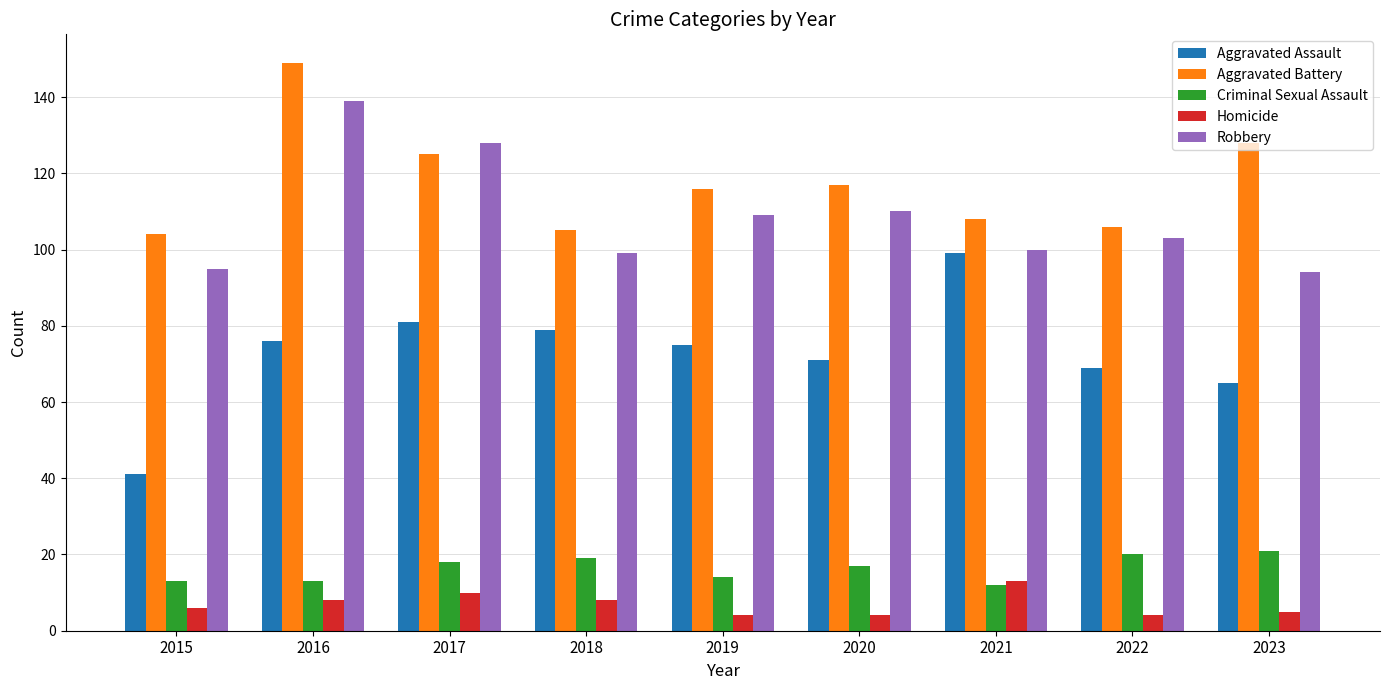

Is it true that Criminal Sexual Assault equals 25 at 2017?

False